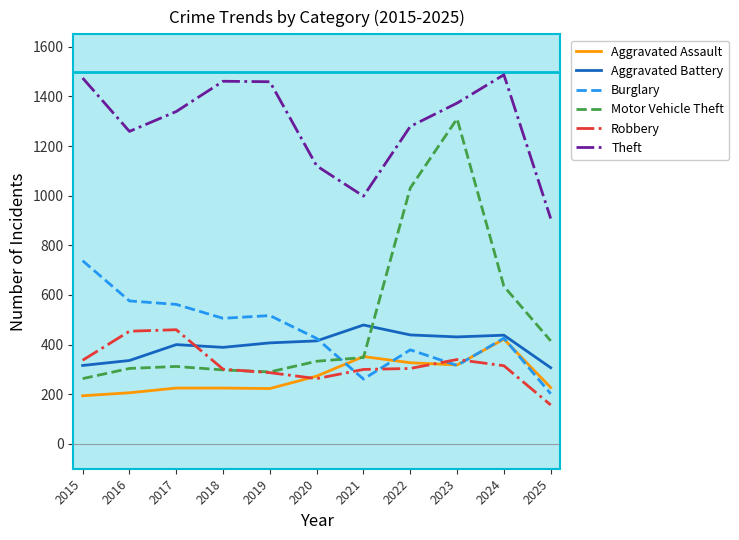

At which label is Motor Vehicle Theft closest to 786?

2024